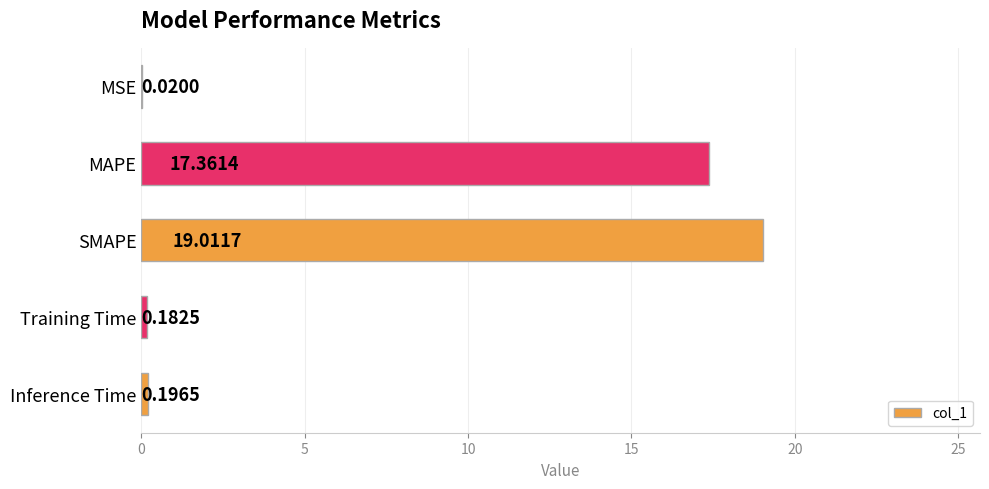

What is the average value?

7.4